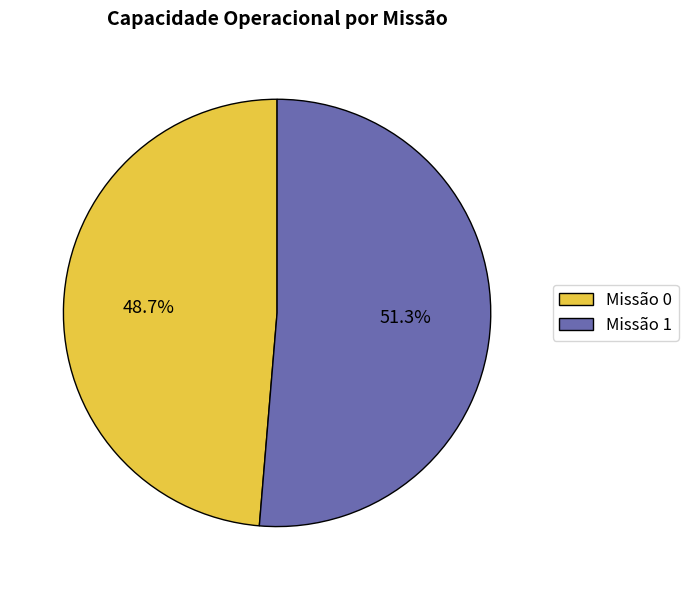

Rank the categories by value from lowest to highest.

Missão 0, Missão 1